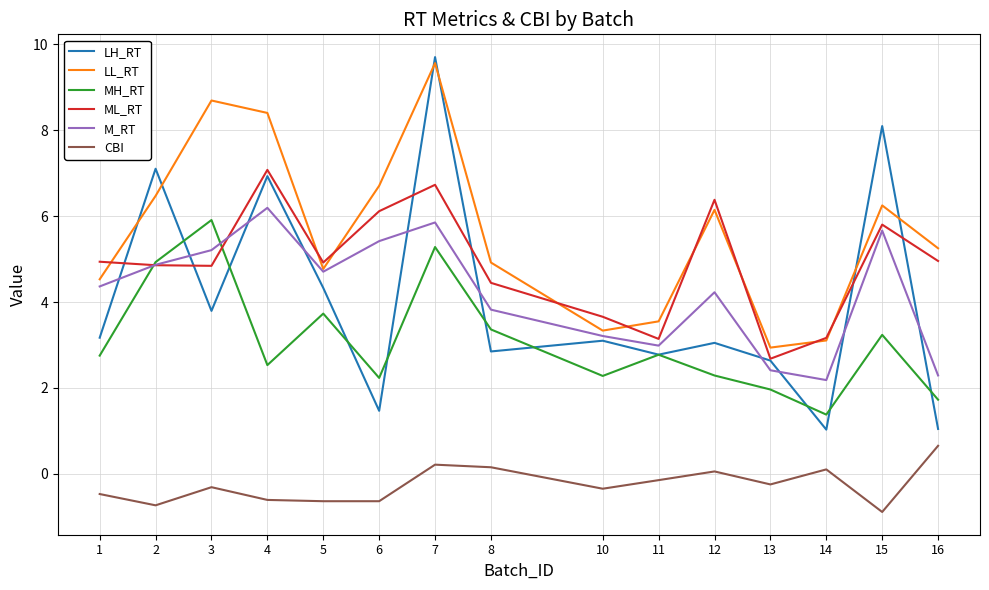

True or false: CBI and MH_RT intersect in this chart.

False